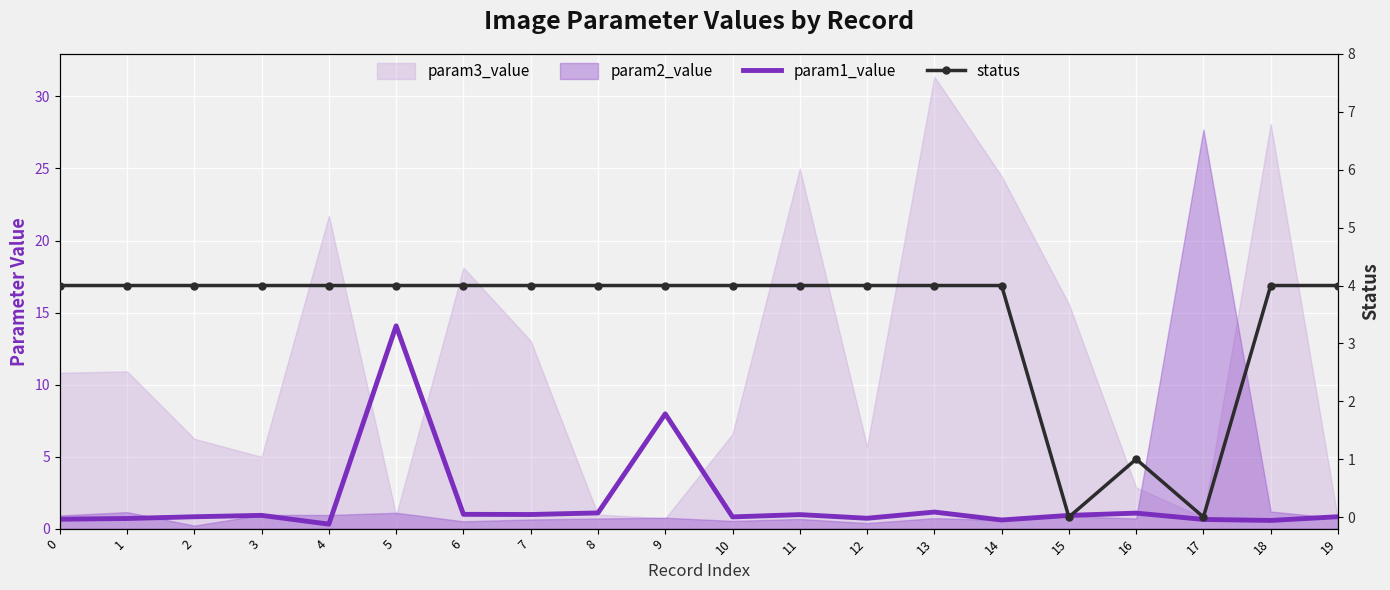

What is the average value of the status series?

3.5